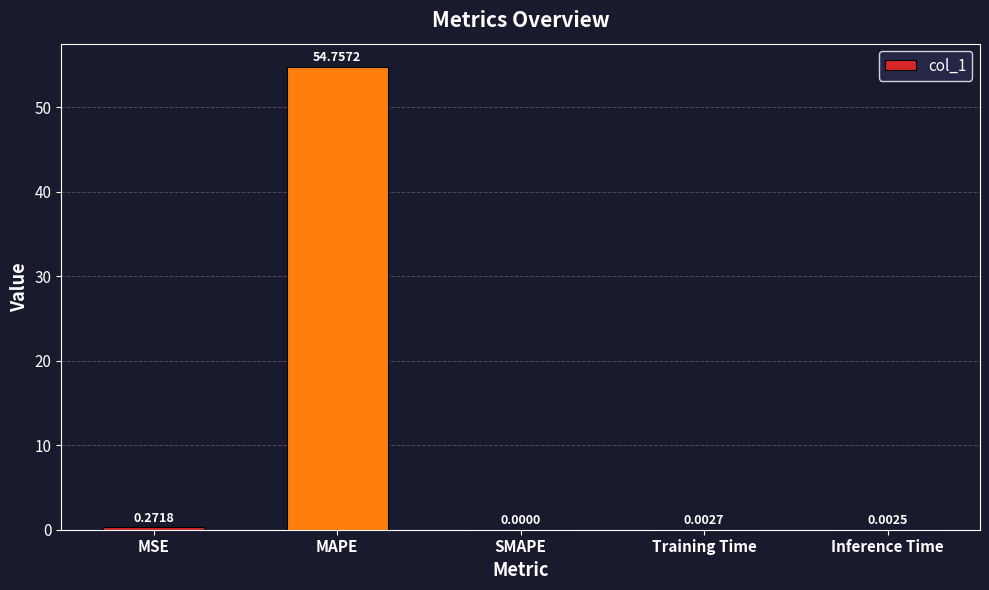

What is the change in value from MSE to Training Time?

-0.3